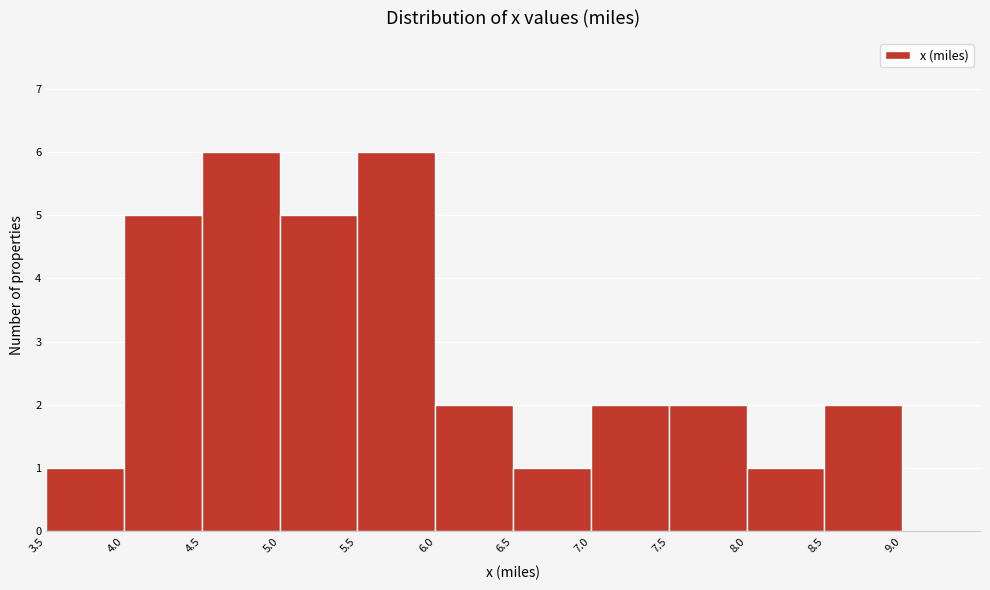

How tall is the bar that spans 8.5 to 9.0 on the x-axis? The values are not printed on the chart, so give them approximately, as read against the axis.

2